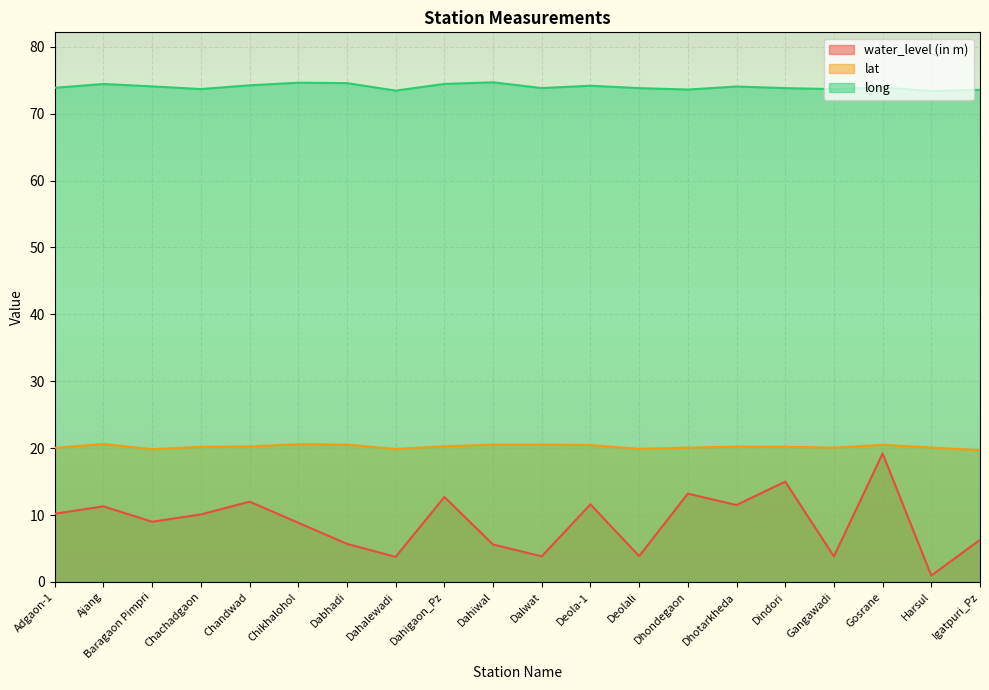

How many data points in lat are above 20?

16